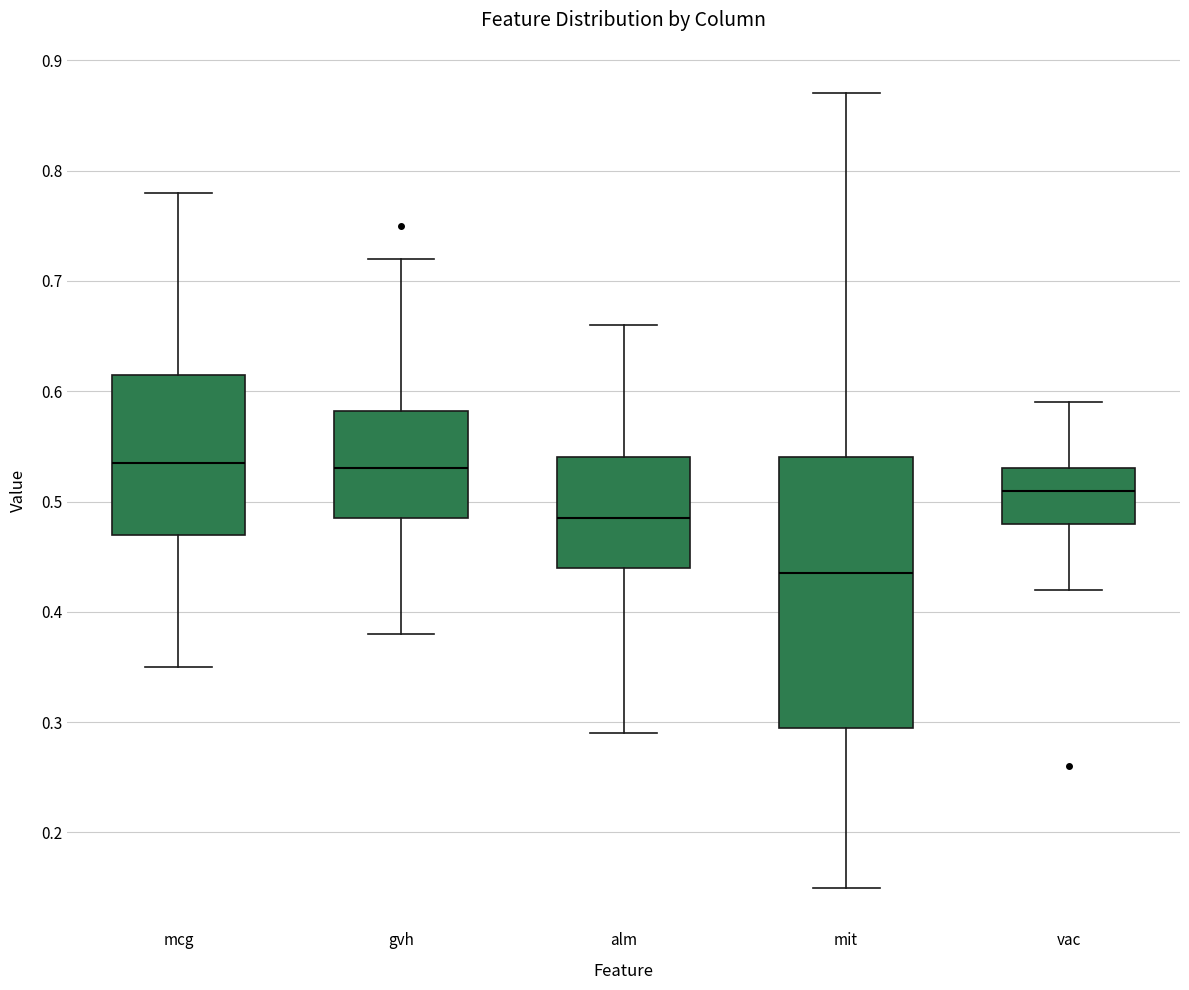

Where is the lower edge of the box for vac on the y-axis? The values are not printed on the chart, so give them approximately, as read against the axis.

0.48